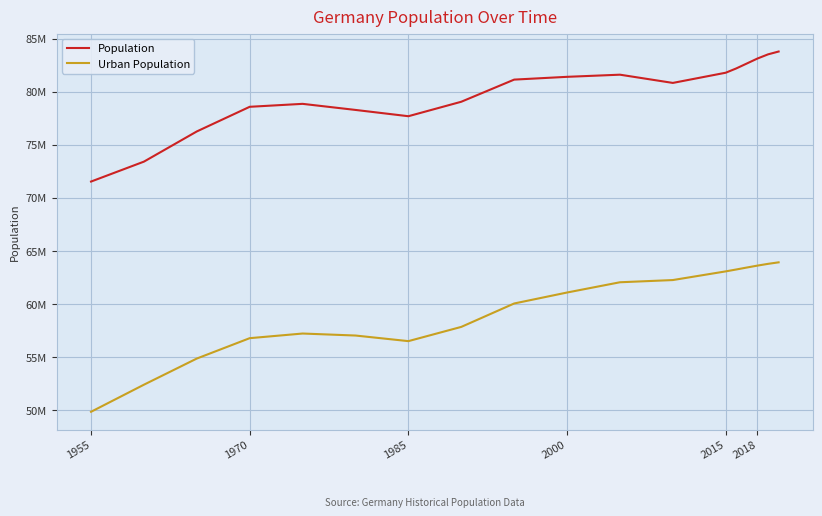

Is this an area chart (filled region under the line)?

No